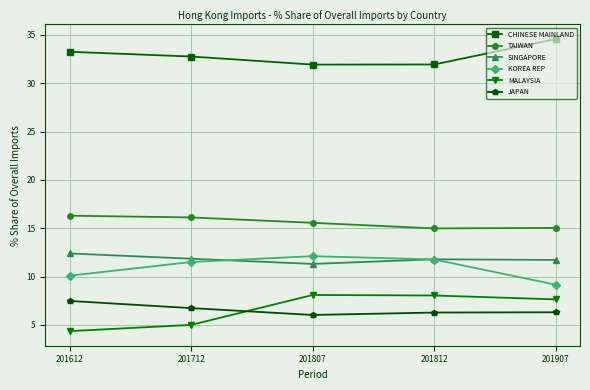

The value of MALAYSIA at 201812 is 8.0. True or false?

True